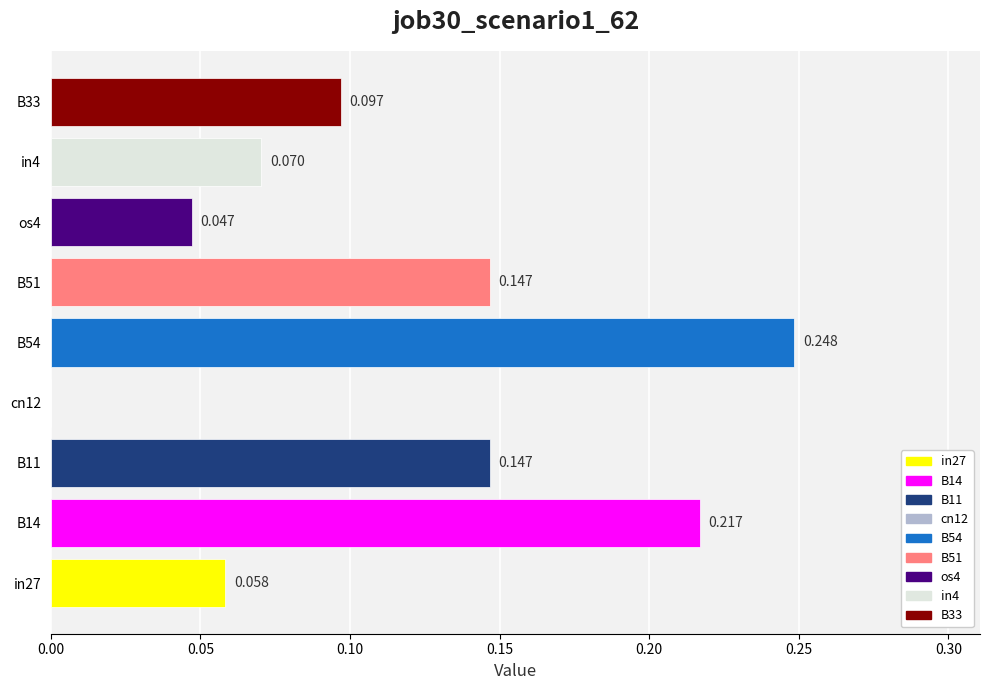

Count the number of categories in the chart.

9